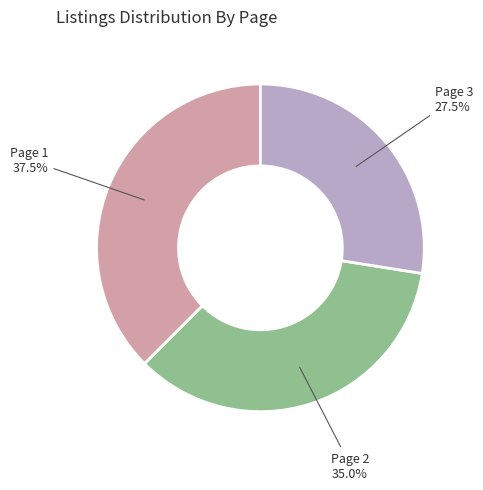

Does any single category account for the majority?

No